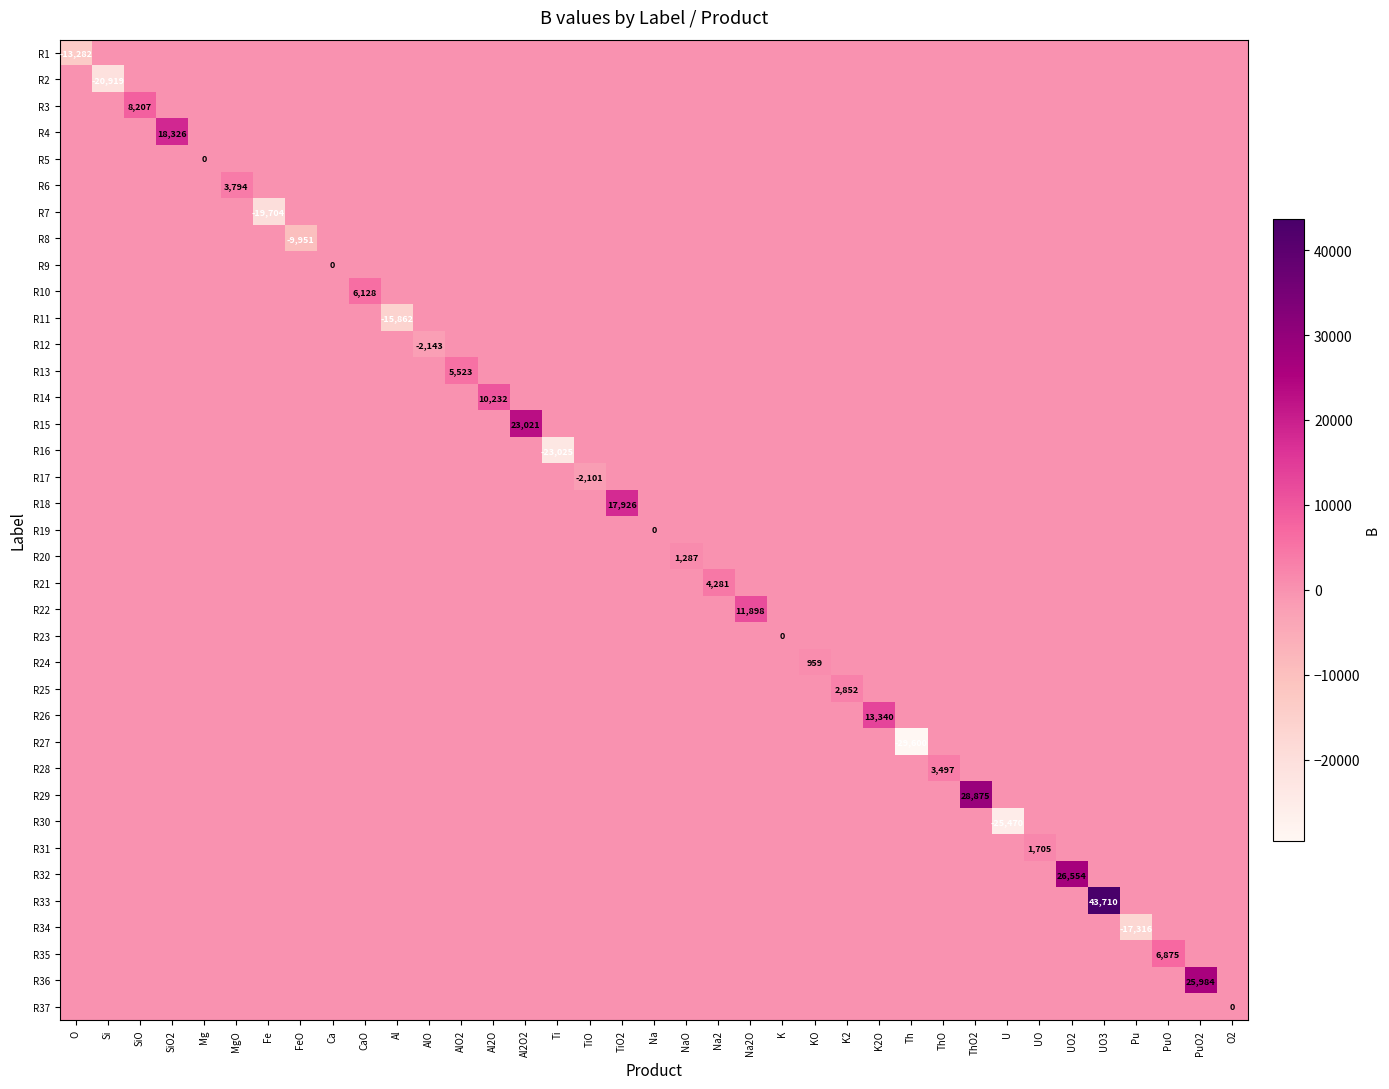

Which has a higher value, Na2O or Ca?

Na2O